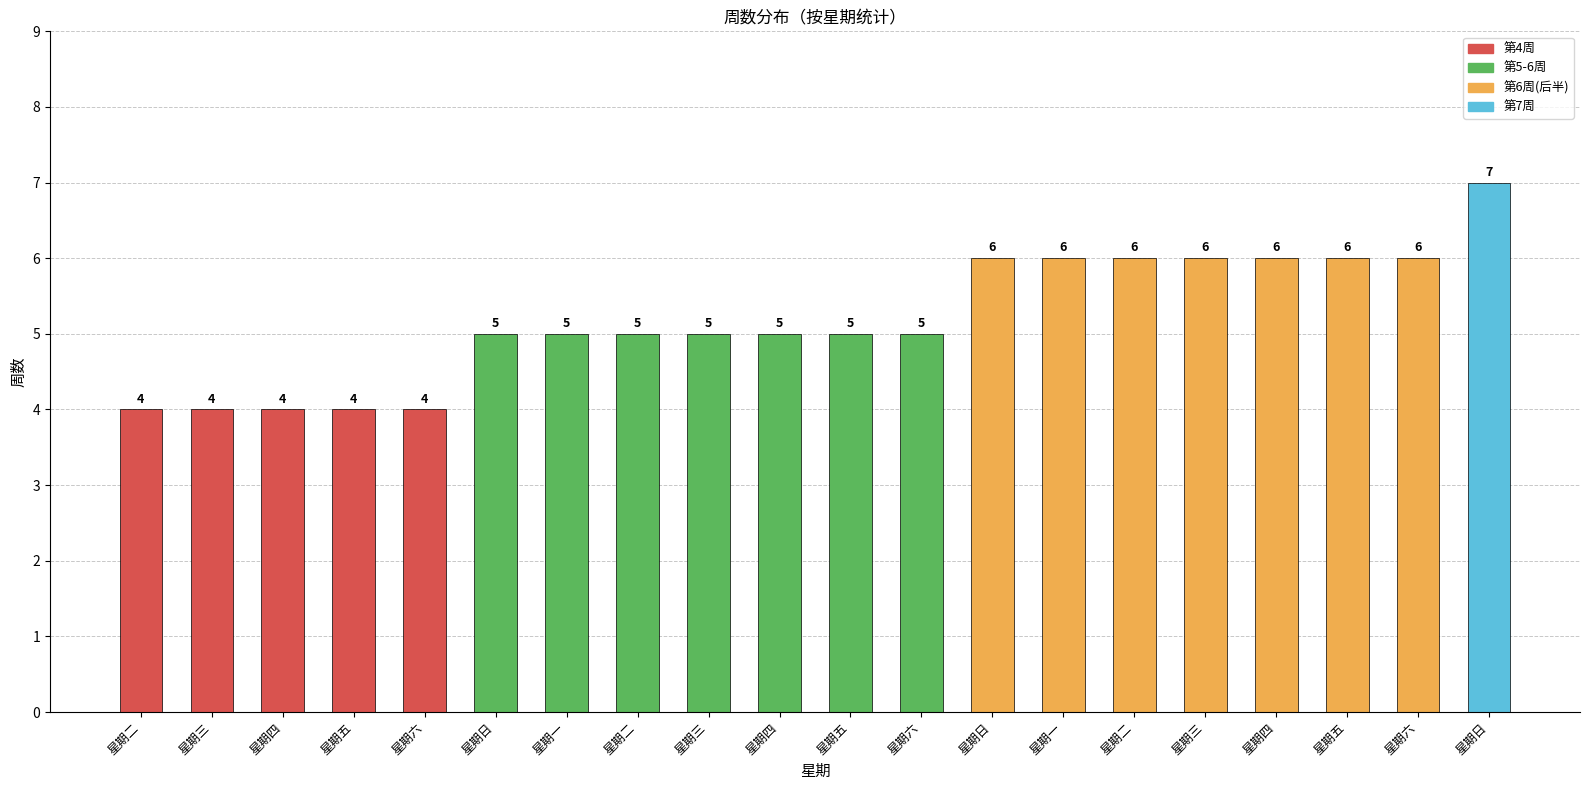

How many data points are less than 5?

5